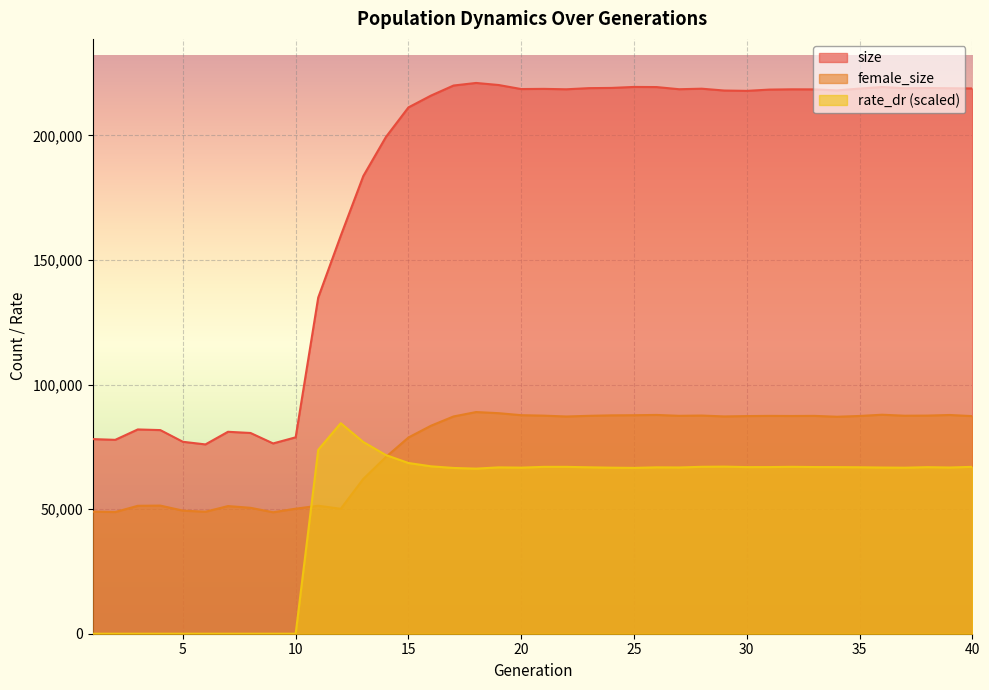

How many values in the size series are below 218445?

20